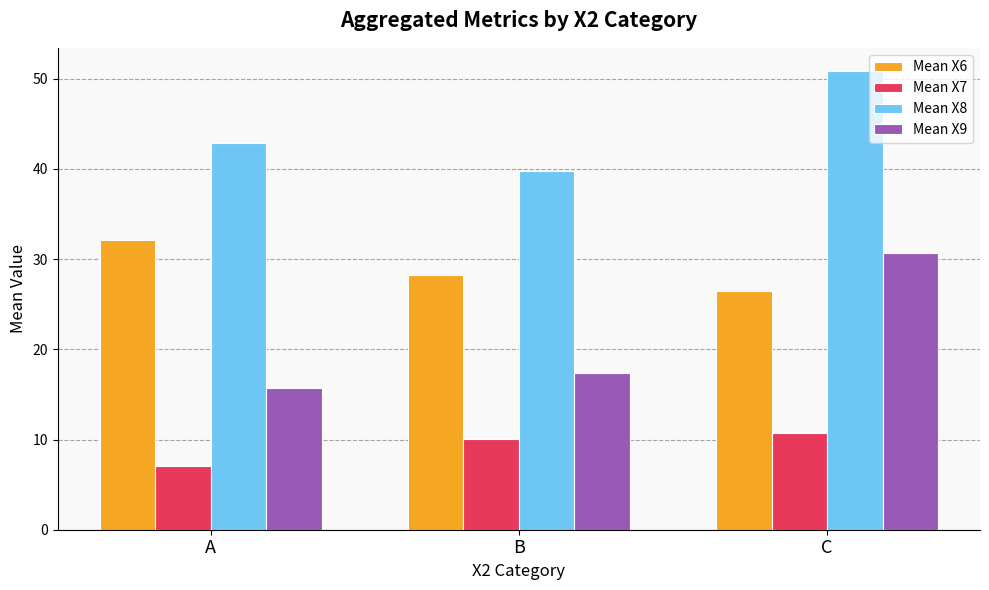

Is it true that Mean X7 equals 18.1 at C?

False